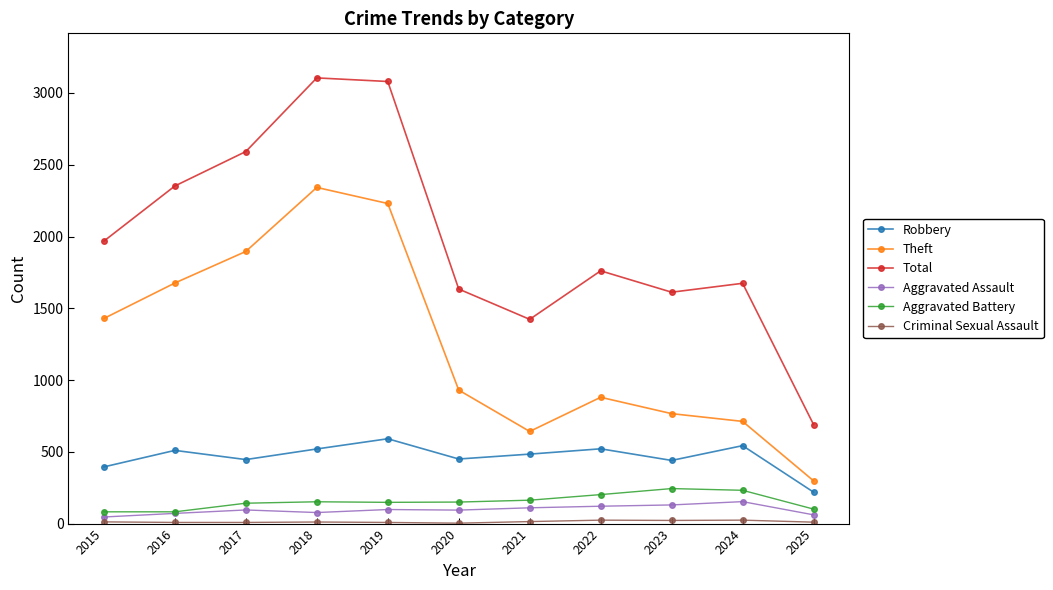

Which series has the widest spread of values?

Total